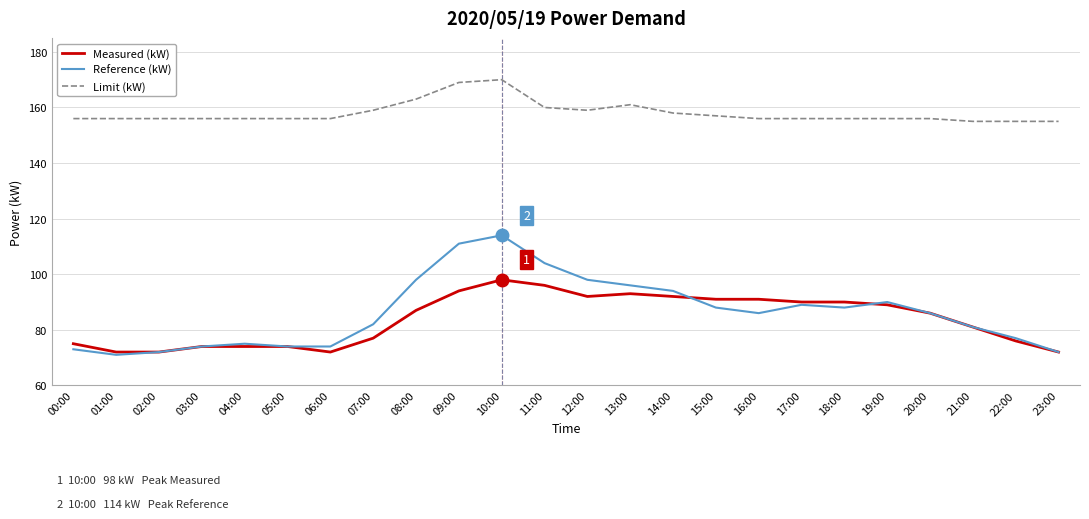

Reading left to right, what are all the values shown in this chart?

Measured (kW): 00:00=75	01:00=72	02:00=72	03:00=74	04:00=74	05:00=74	06:00=72	07:00=77	08:00=87	09:00=94	10:00=98	11:00=96	12:00=92	13:00=93	14:00=92	15:00=91	16:00=91	17:00=90	18:00=90	19:00=89	20:00=86	21:00=81	22:00=76	23:00=72
Reference (kW): 00:00=73	01:00=71	02:00=72	03:00=74	04:00=75	05:00=74	06:00=74	07:00=82	08:00=98	09:00=111	10:00=114	11:00=104	12:00=98	13:00=96	14:00=94	15:00=88	16:00=86	17:00=89	18:00=88	19:00=90	20:00=86	21:00=81	22:00=77	23:00=72
Limit (kW): 00:00=156	01:00=156	02:00=156	03:00=156	04:00=156	05:00=156	06:00=156	07:00=159	08:00=163	09:00=169	10:00=170	11:00=160	12:00=159	13:00=161	14:00=158	15:00=157	16:00=156	17:00=156	18:00=156	19:00=156	20:00=156	21:00=155	22:00=155	23:00=155